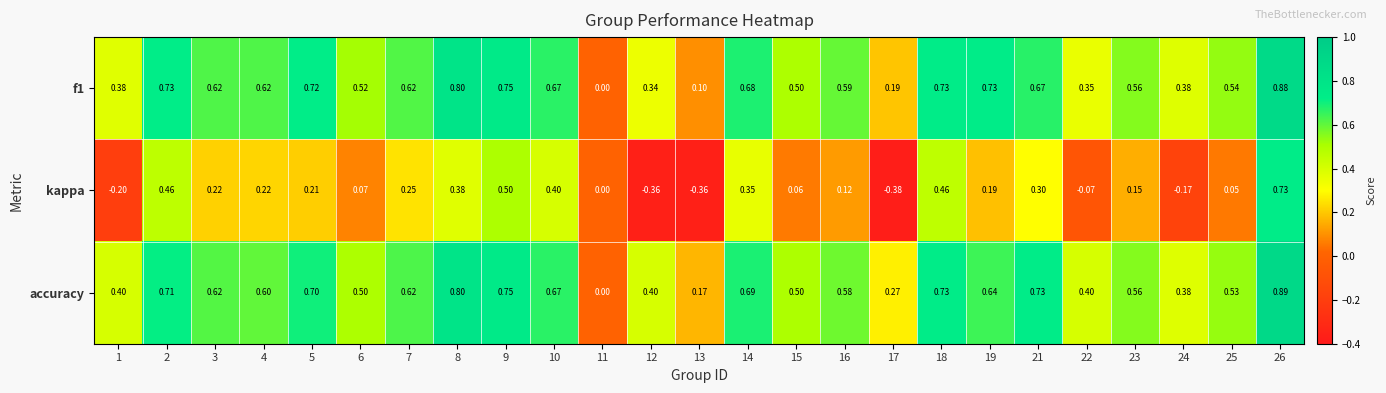

At which category is the sum across all series the highest?

26